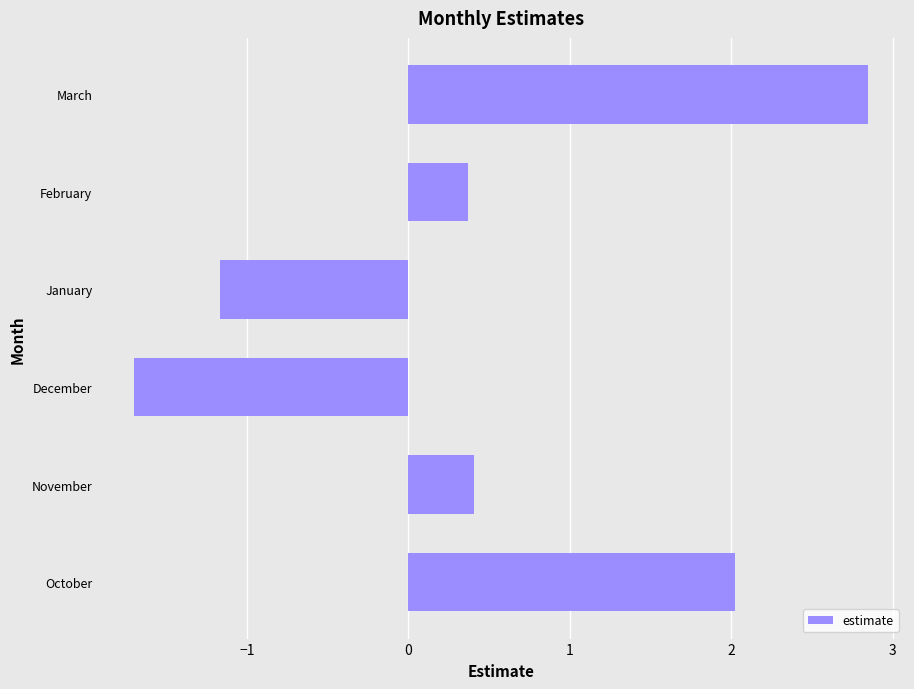

True or false: the data shows -0.5 at January.

False